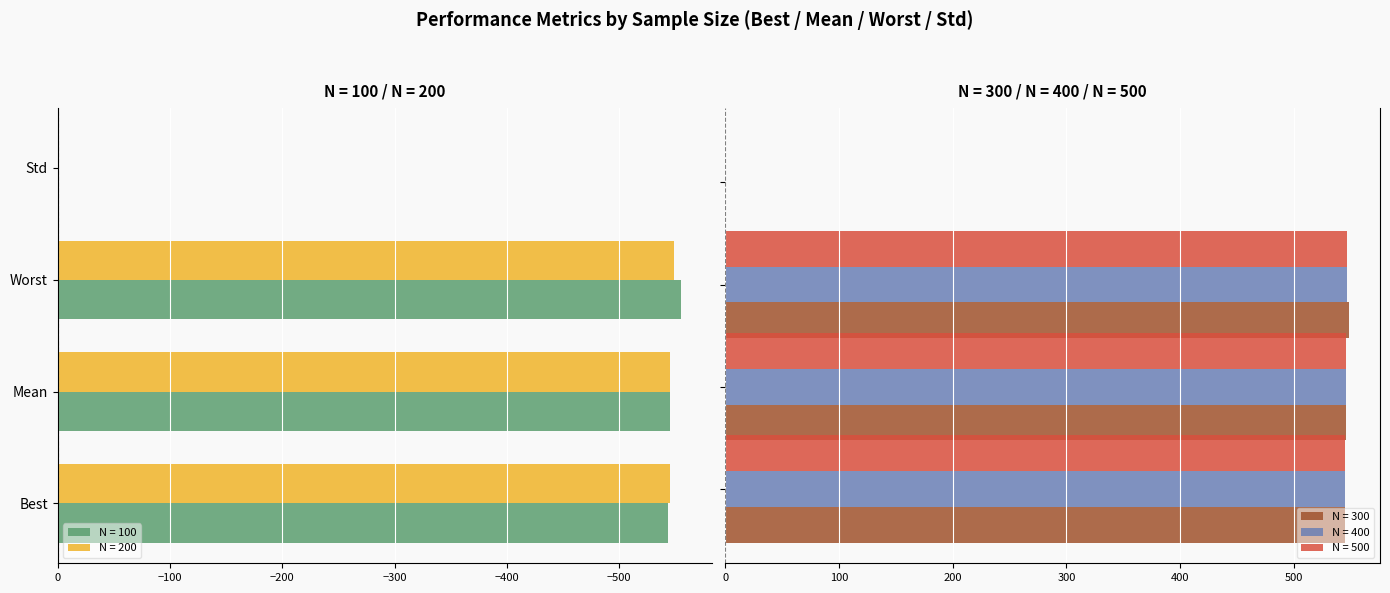

Which series has the largest total across all categories?

N = 300